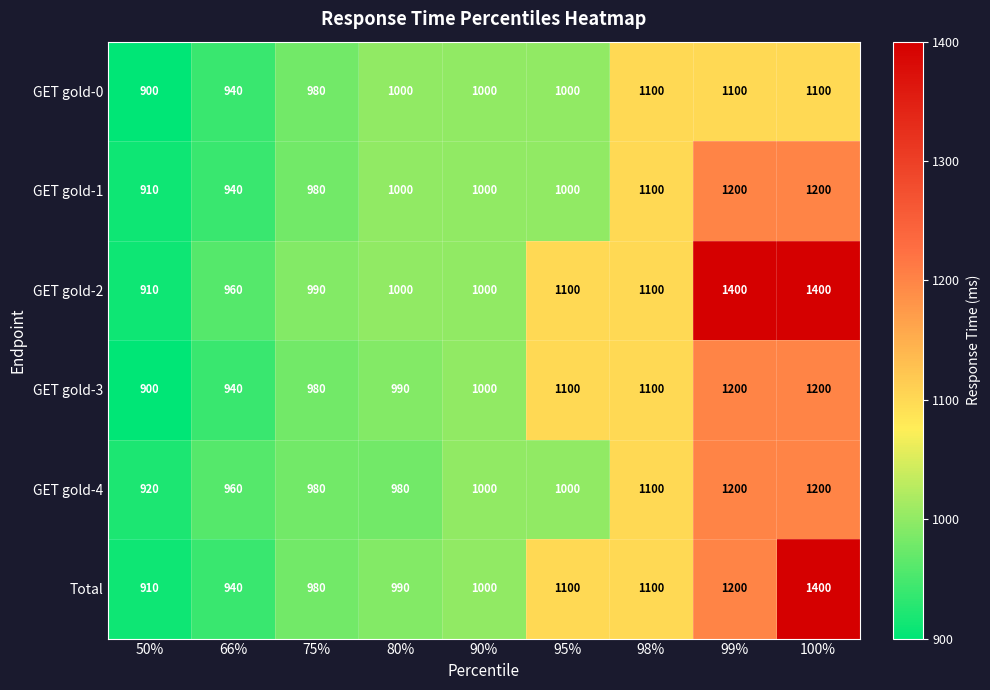

Which series has the largest total across all categories?

GET gold-2